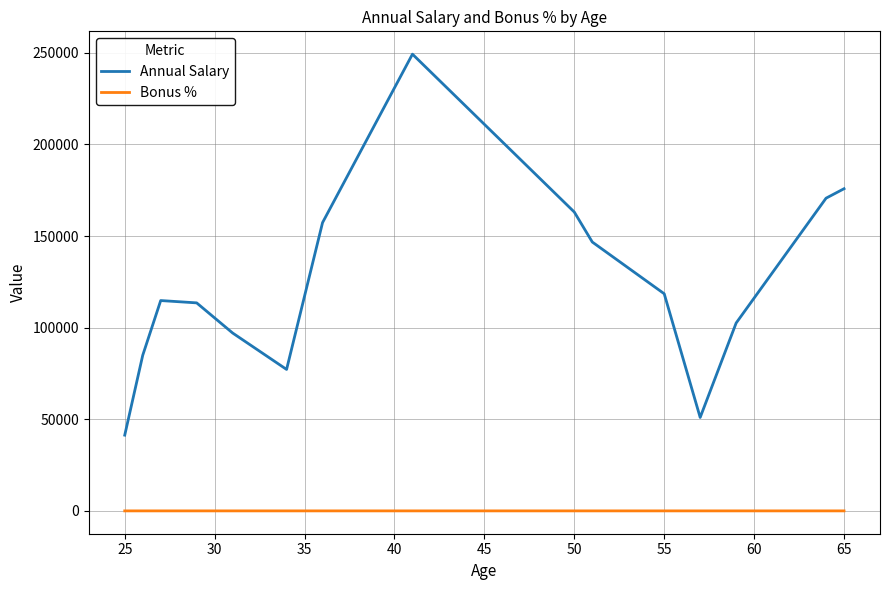

Rank the series by their maximum value, from lowest to highest.

Bonus %, Annual Salary